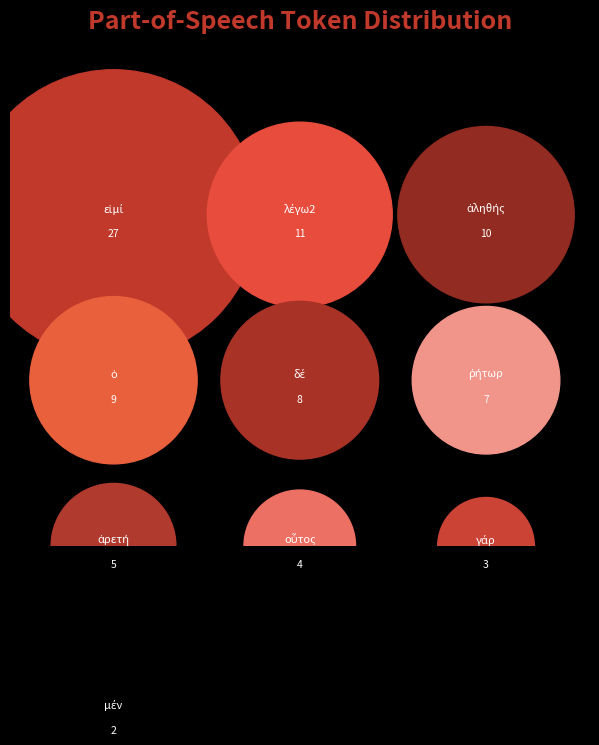

What percentage is NOT represented by ἀληθής?

88.5%